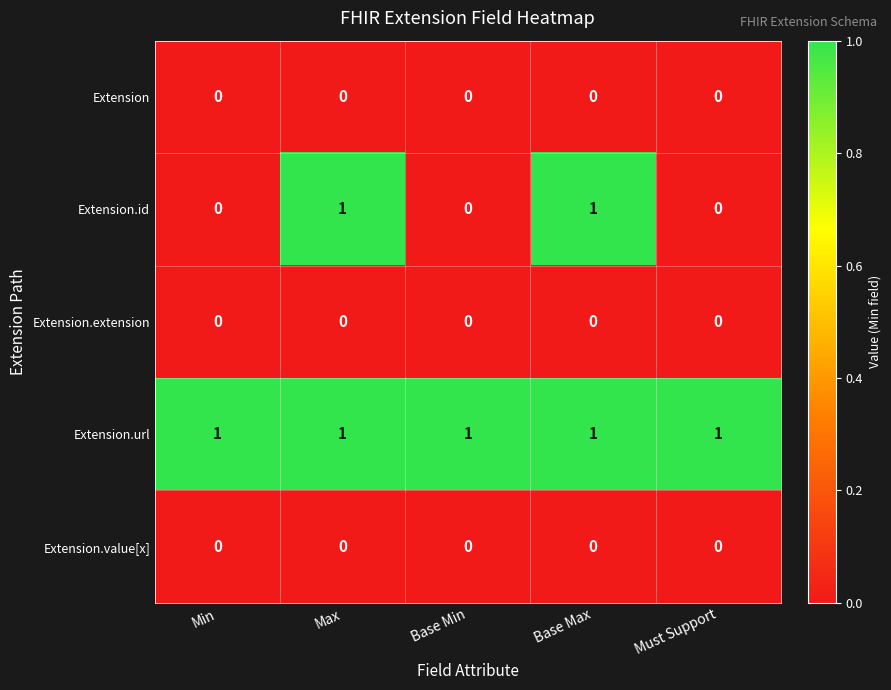

How many data points does each series have?

5